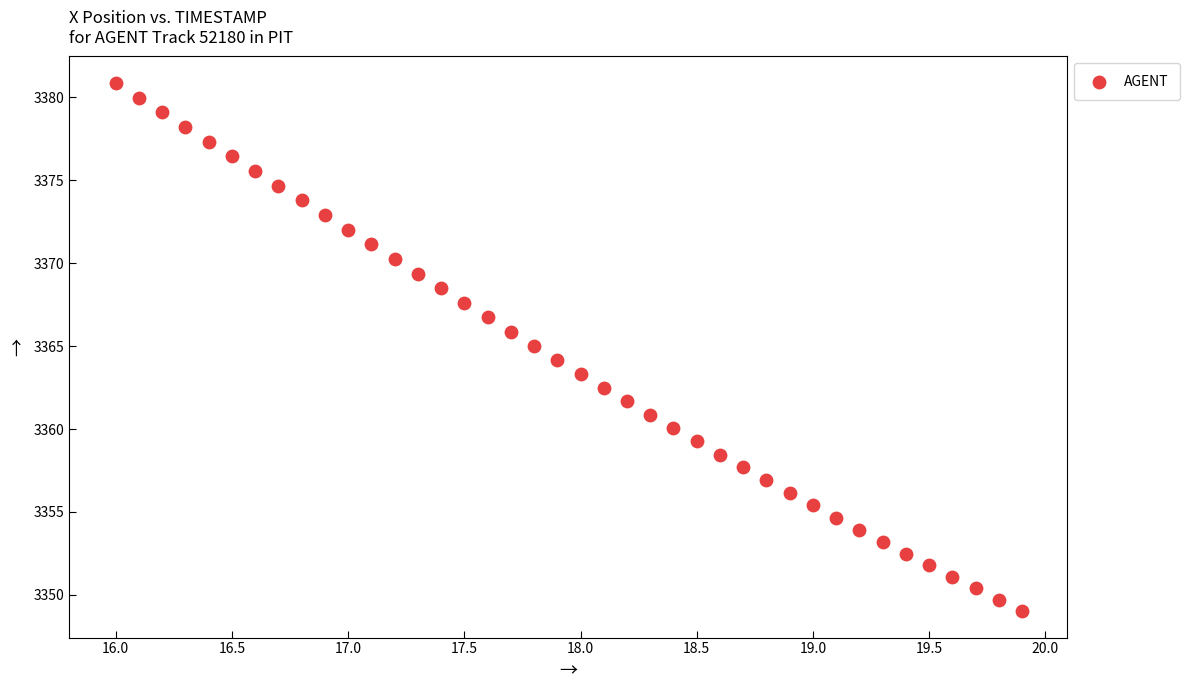

What is the range of Y values (max minus min)?

31.9